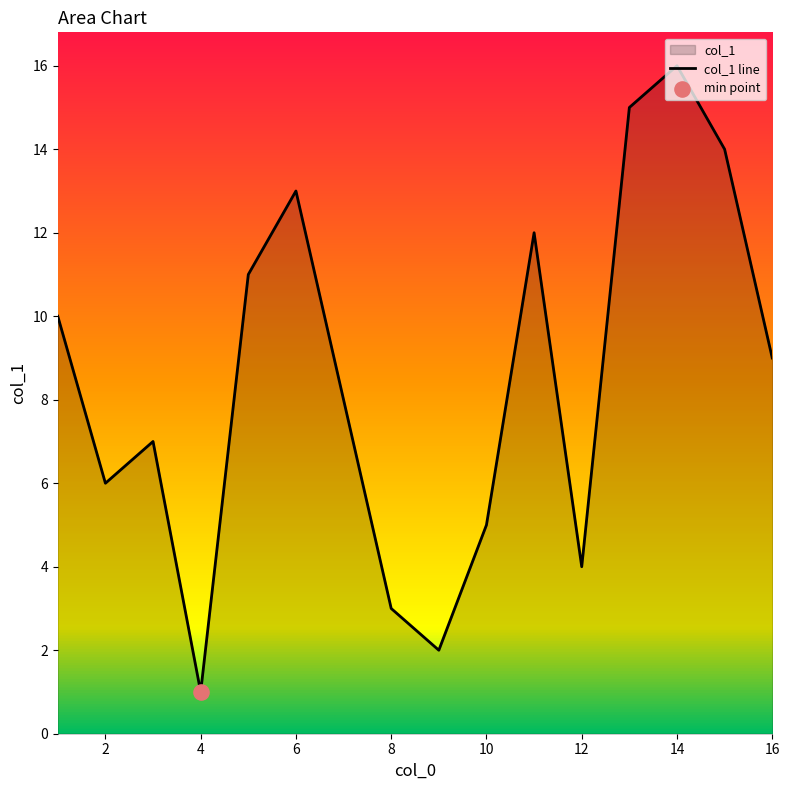

Which has a higher value, 11 or 5?

11